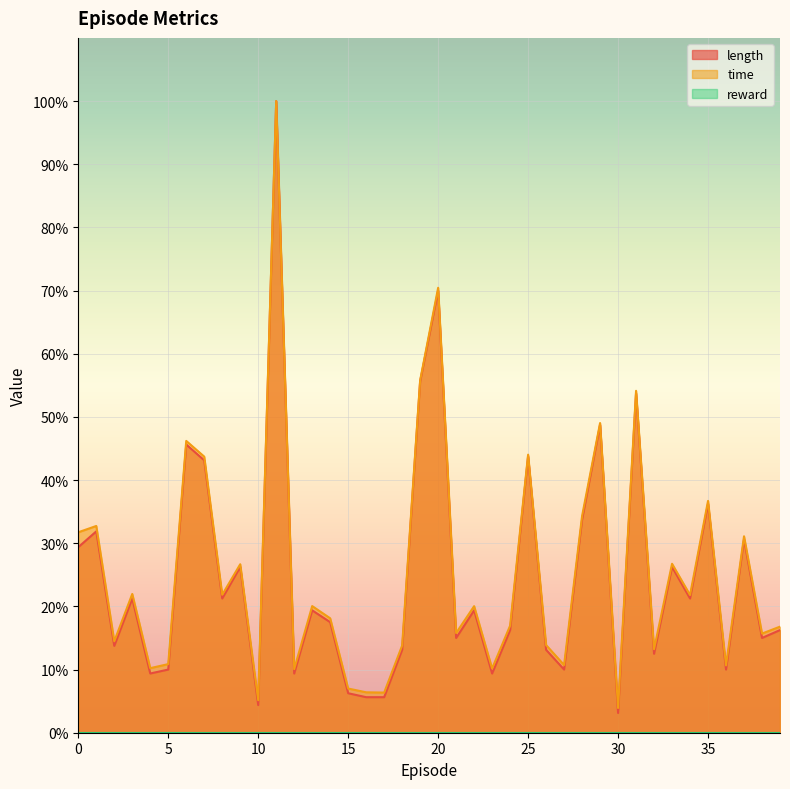

True or false: length and time cross at least once.

False